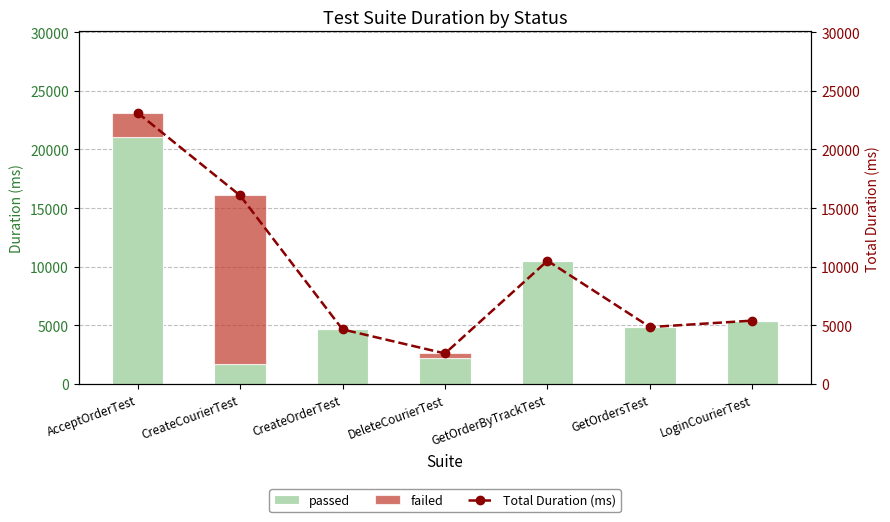

Where is passed nearest to the value 11359?

GetOrderByTrackTest